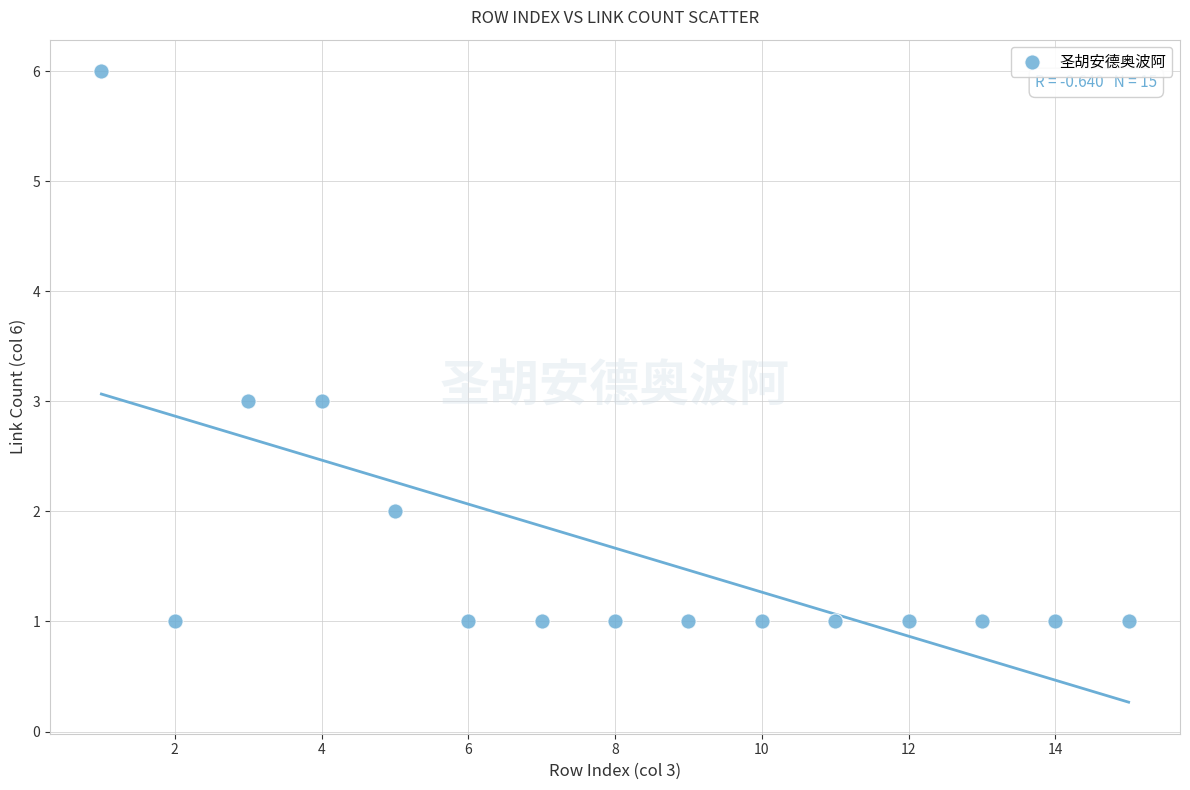

What is the range of Y values (max minus min)?

5